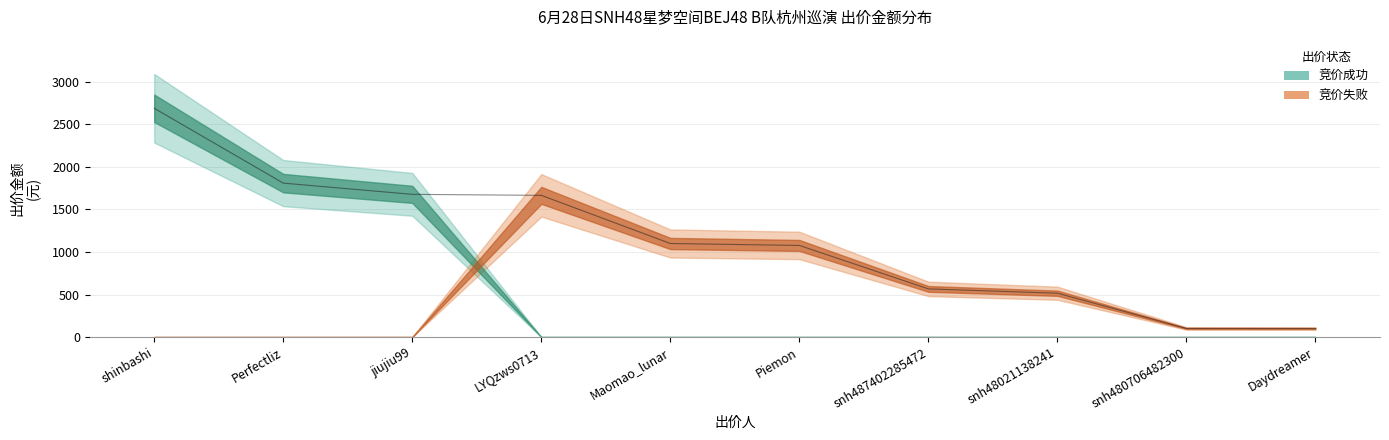

What is the value of the 6th point from the left?

1077